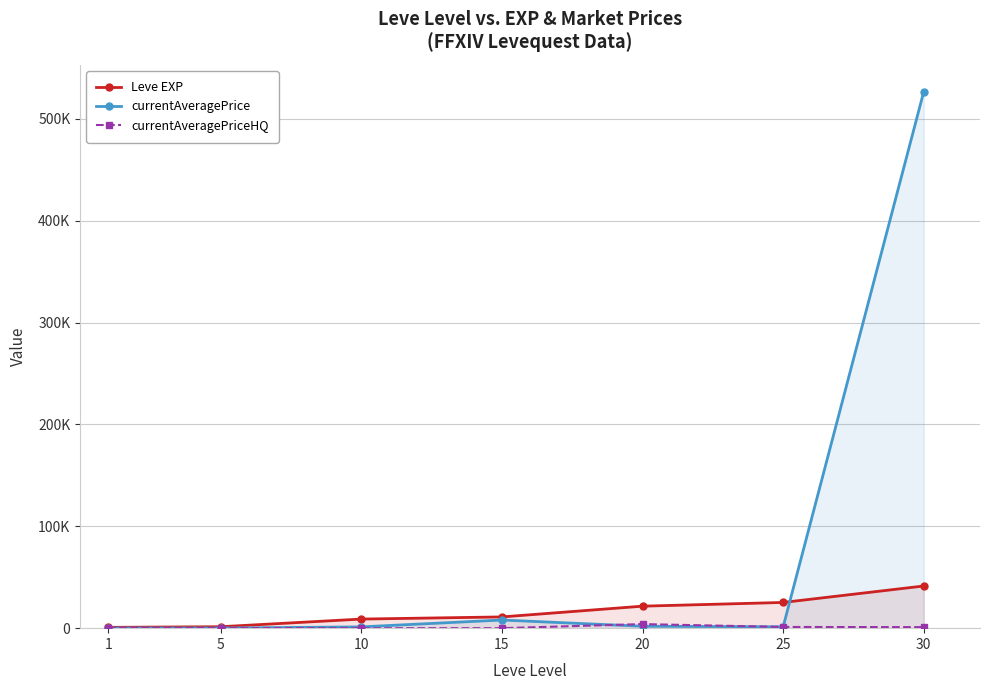

True or false: currentAveragePriceHQ and Leve EXP intersect in this chart.

False